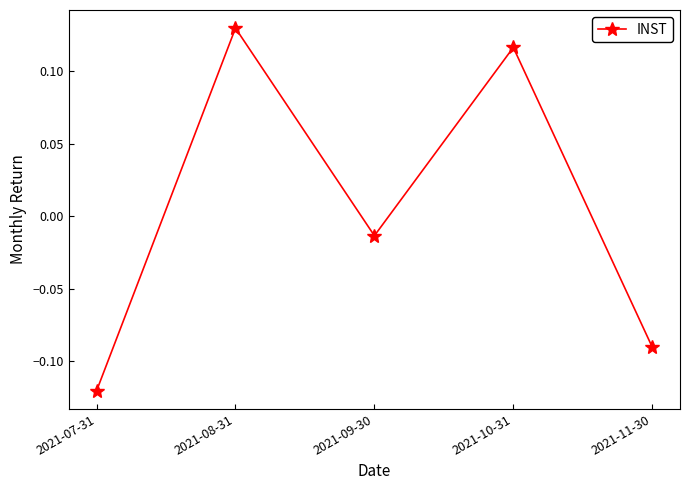

What is the label of the 4th point from the right?

2021-08-31